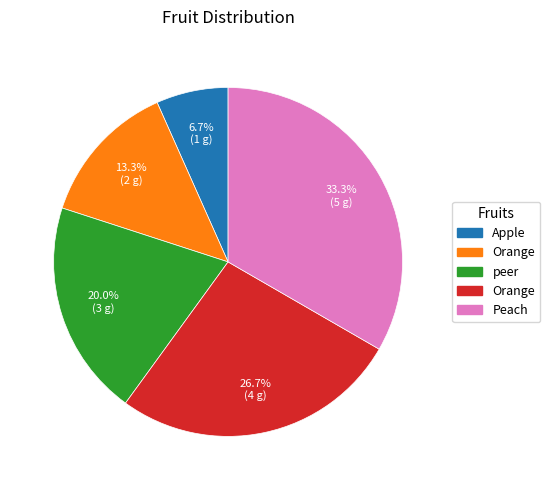

To the nearest percent, what is the average slice percentage?

20%